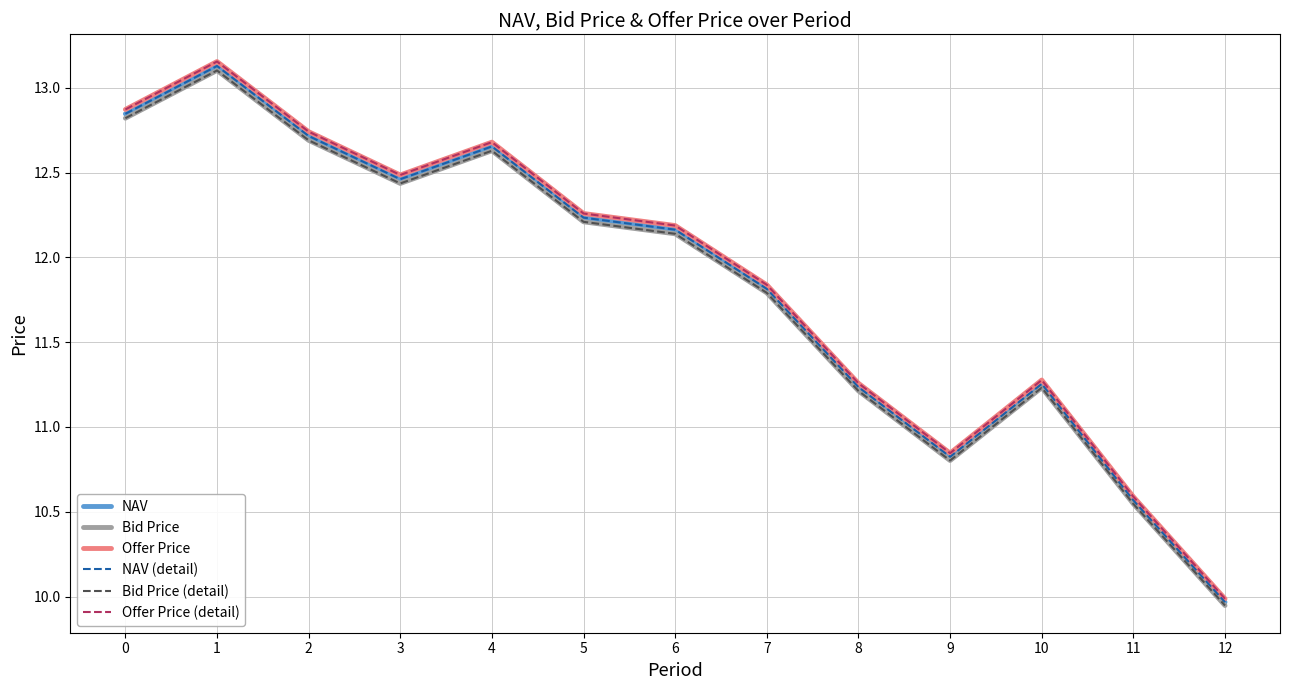

In Bid Price (detail), how many points are lower than both neighbors (excluding endpoints)?

2